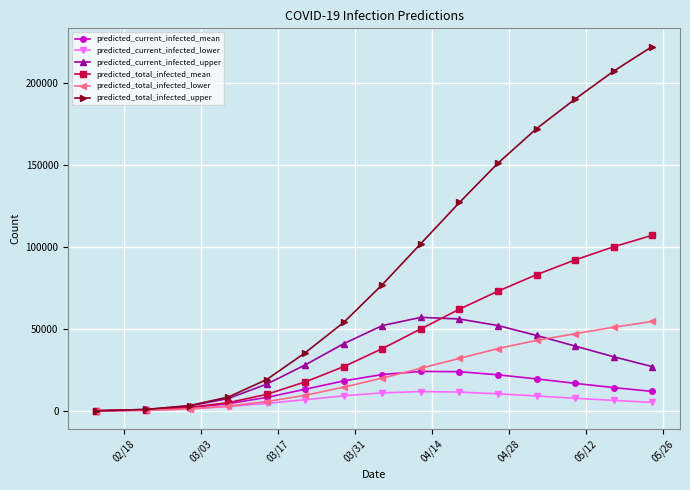

Count the number of categories in the chart.

15